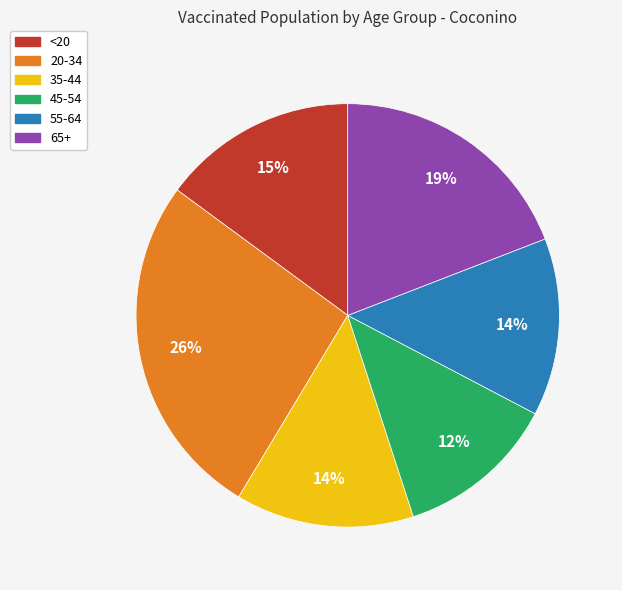

The 20-34 slice represents 26% of the pie. True or false?

True